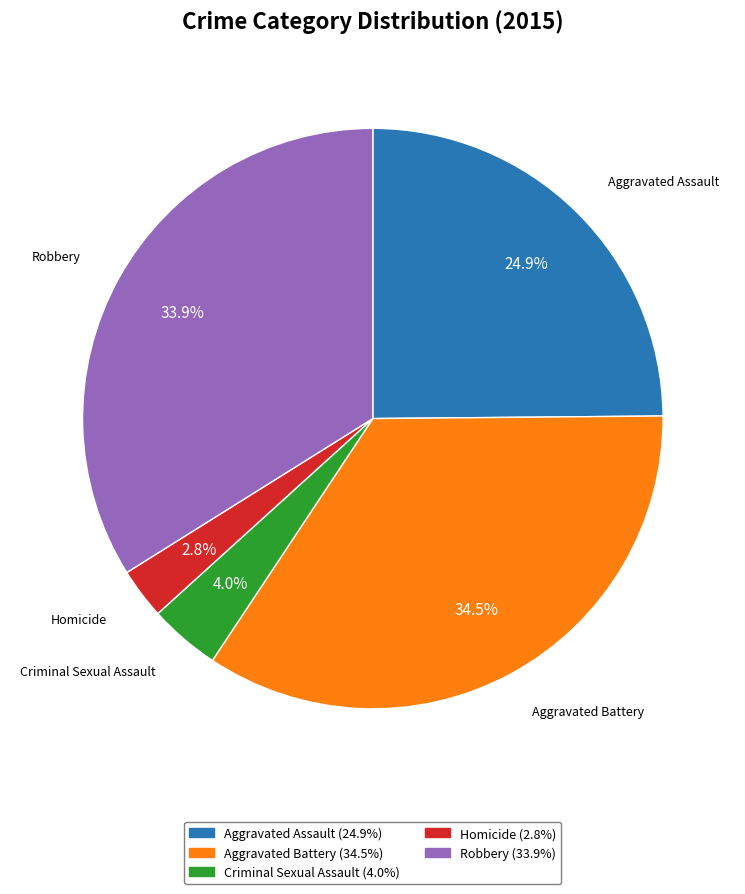

To the nearest percent, what is the difference between the largest and smallest slice percentages?

32%